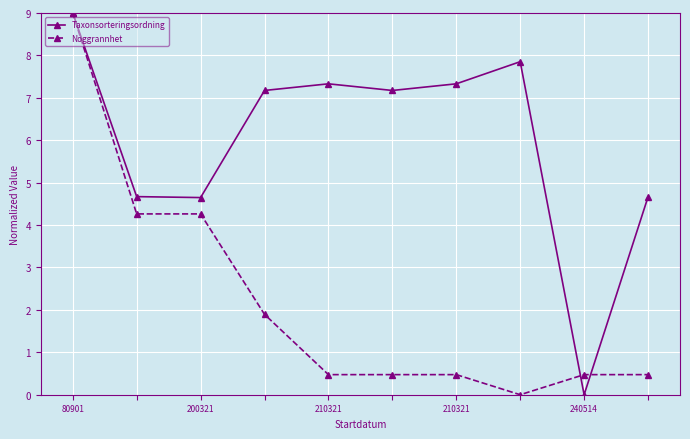

What is the greatest value displayed?

9.0